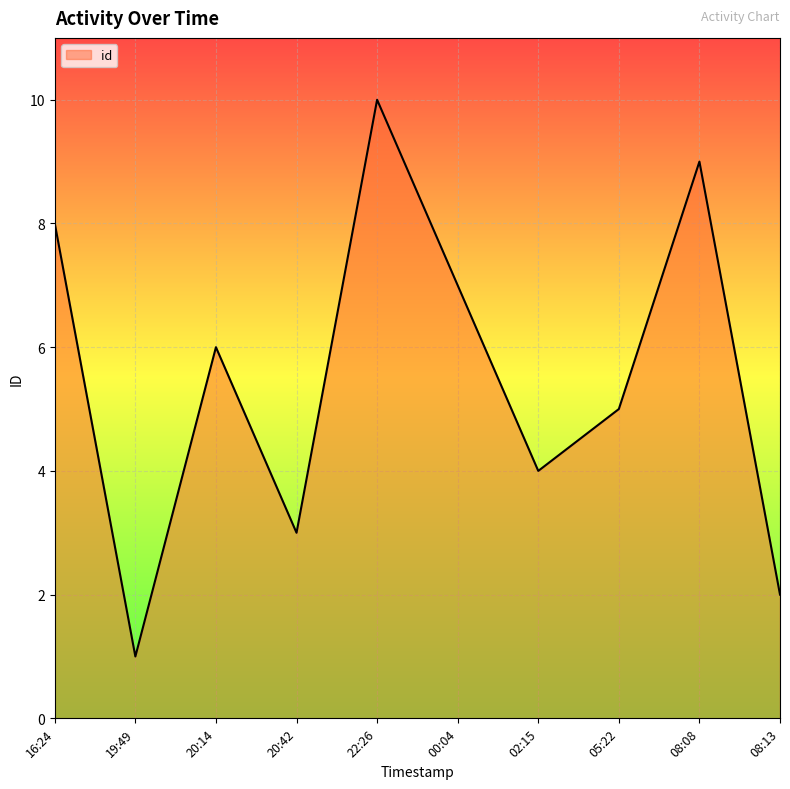

At which category does the chart reach its peak across all series?

22:26